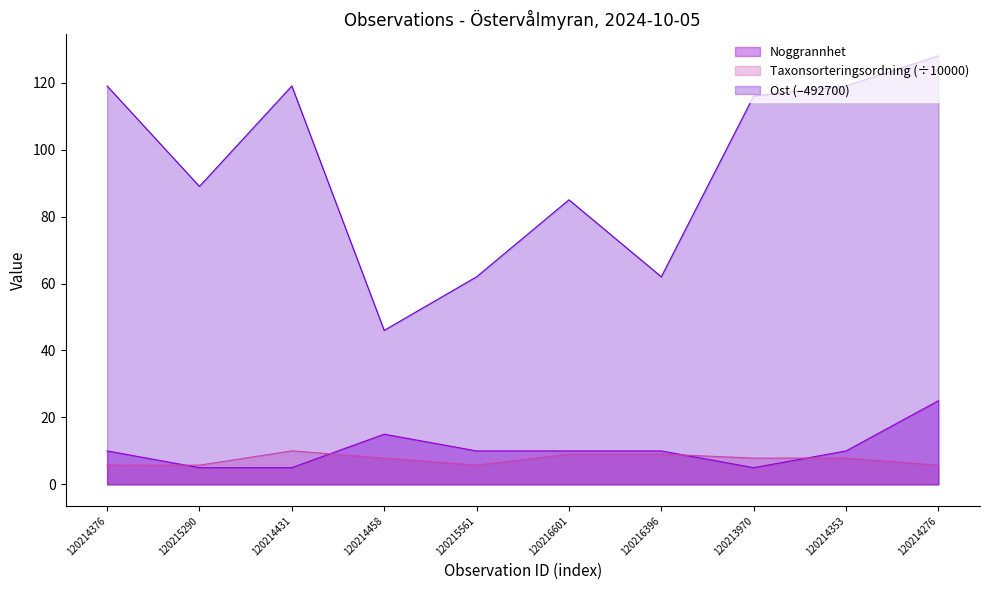

Reading left to right, transcribe all the data shown in this chart.

Noggrannhet: 10.0	5.0	5.0	15.0	10.0	10.0	10.0	5.0	10.0	25.0
Taxonsorteringsordning: 5.8	5.7	10.0	7.9	5.7	9.1	9.1	7.9	7.9	5.7
Ost: 119.0	89.0	119.0	46.0	62.0	85.0	62.0	116.0	119.0	128.0